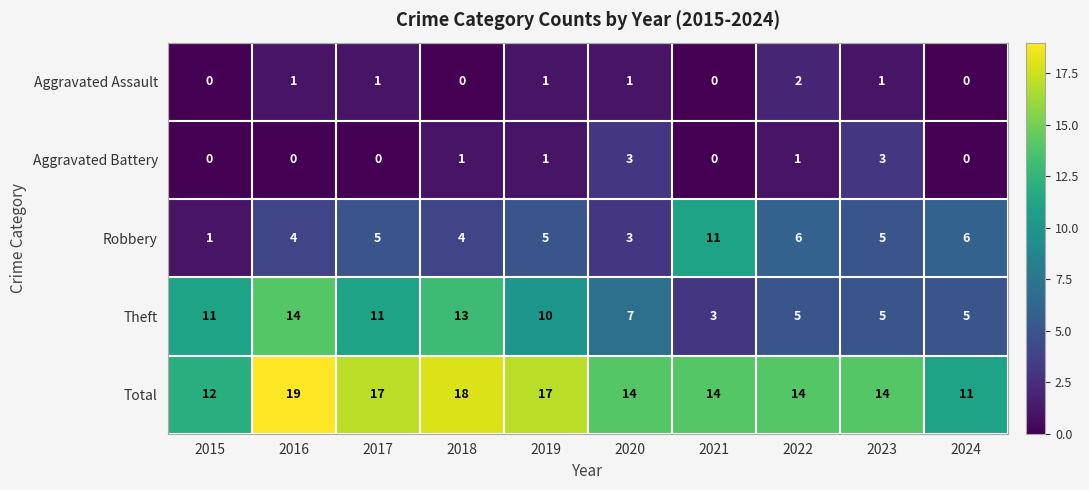

Which series has the largest total across all categories?

Total